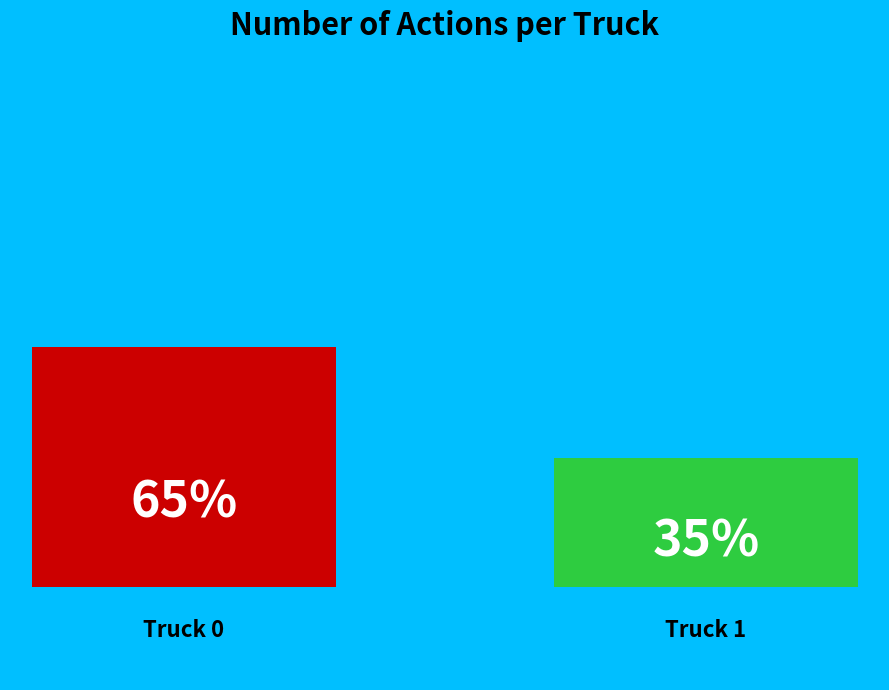

What is the ratio of the value at Truck 1 to the value at Truck 0?

0.5